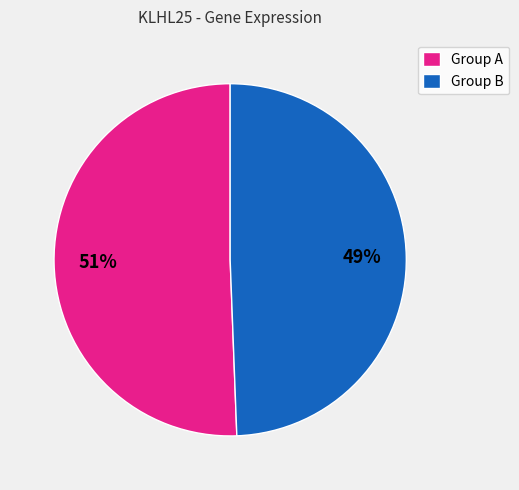

Is it true that Group B is 60% of the pie?

False